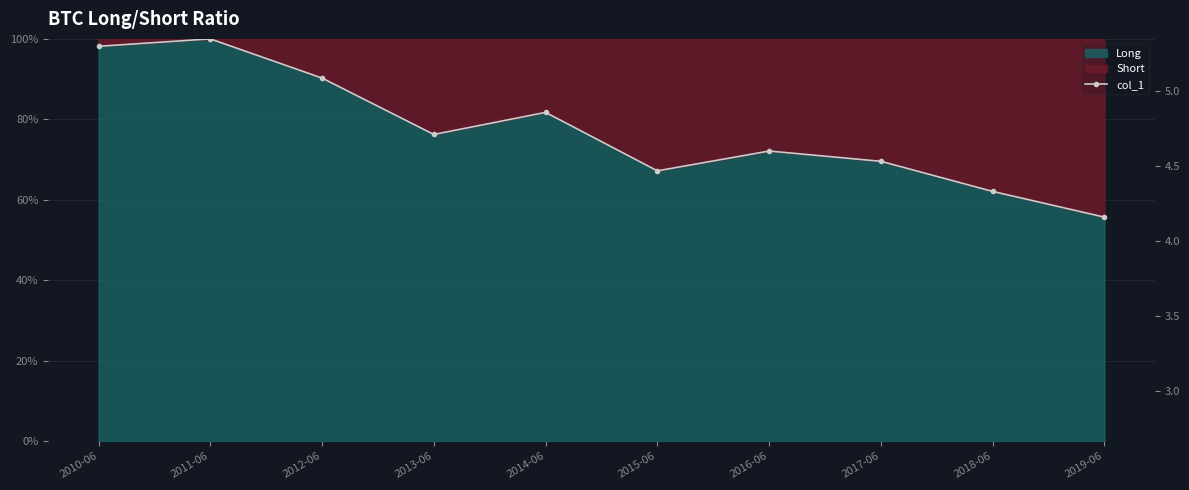

How many points are lower than both their immediate neighbors (excluding endpoints)?

2